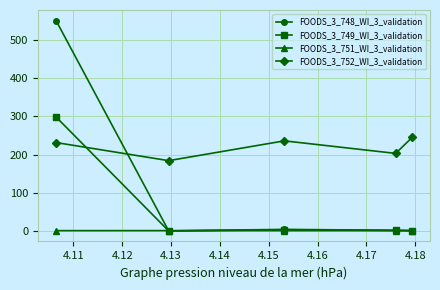

The value of FOODS_3_751_WI_3_validation at 4.12 is 1.1. True or false?

False